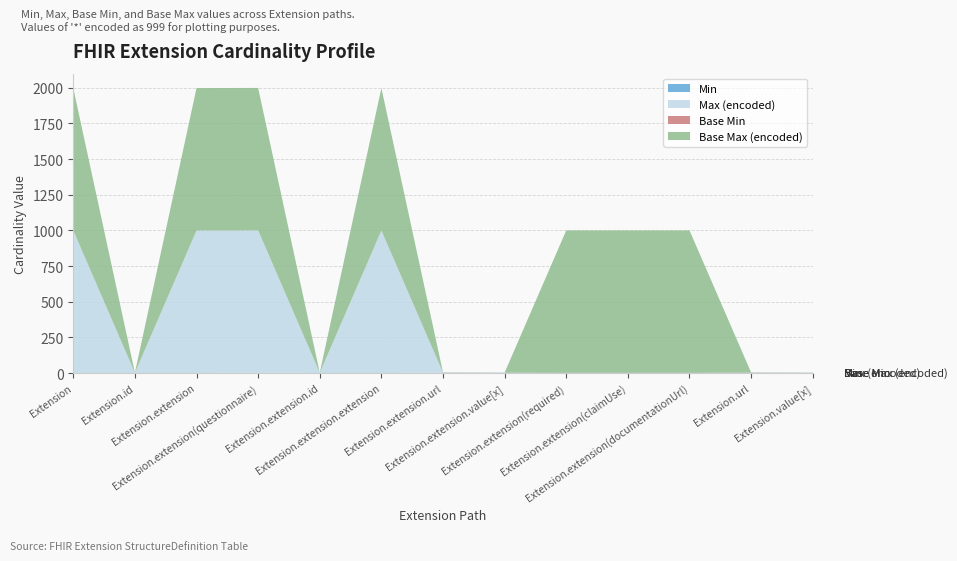

Reading left to right, transcribe all the data shown in this chart.

Min: Extension=0	Extension.id=0	Extension.extension=0	Extension.extension(questionnaire)=1	Extension.extension.id=0	Extension.extension.extension=0	Extension.extension.url=1	Extension.extension.value[x]=1	Extension.extension(required)=0	Extension.extension(claimUse)=0	Extension.extension(documentationUrl)=0	Extension.url=1	Extension.value[x]=1
Max (encoded): Extension=999	Extension.id=1	Extension.extension=999	Extension.extension(questionnaire)=999	Extension.extension.id=1	Extension.extension.extension=999	Extension.extension.url=1	Extension.extension.value[x]=1	Extension.extension(required)=1	Extension.extension(claimUse)=1	Extension.extension(documentationUrl)=1	Extension.url=1	Extension.value[x]=1
Base Min: Extension=0	Extension.id=0	Extension.extension=0	Extension.extension(questionnaire)=0	Extension.extension.id=0	Extension.extension.extension=0	Extension.extension.url=1	Extension.extension.value[x]=0	Extension.extension(required)=0	Extension.extension(claimUse)=0	Extension.extension(documentationUrl)=0	Extension.url=1	Extension.value[x]=0
Base Max (encoded): Extension=999	Extension.id=1	Extension.extension=999	Extension.extension(questionnaire)=999	Extension.extension.id=1	Extension.extension.extension=999	Extension.extension.url=1	Extension.extension.value[x]=1	Extension.extension(required)=999	Extension.extension(claimUse)=999	Extension.extension(documentationUrl)=999	Extension.url=1	Extension.value[x]=1